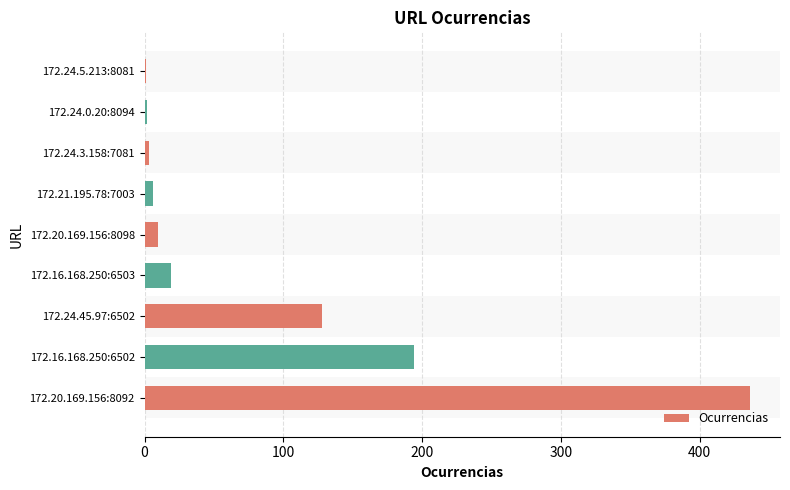

What is the greatest value displayed?

436